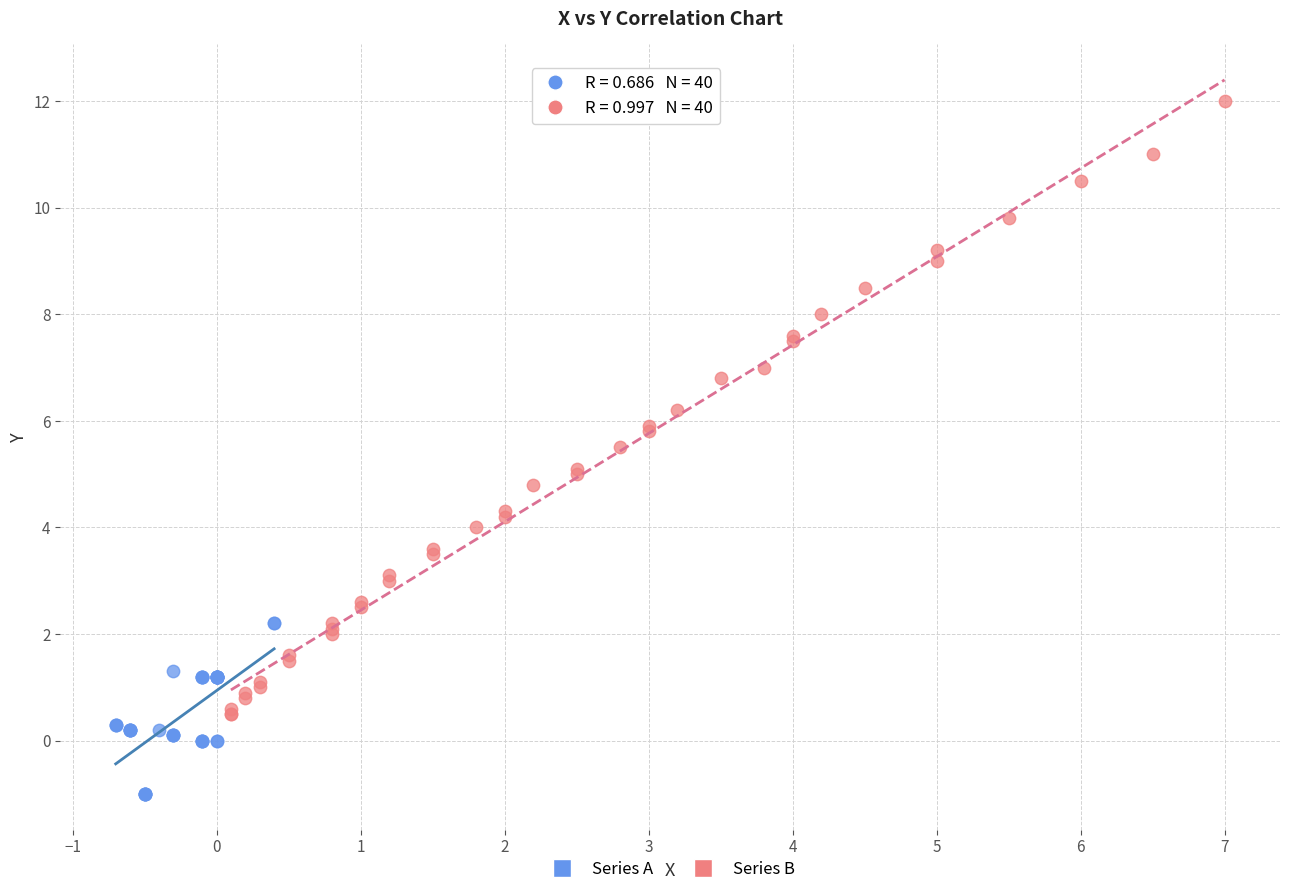

Which series has the largest Y range (max minus min)?

Series B